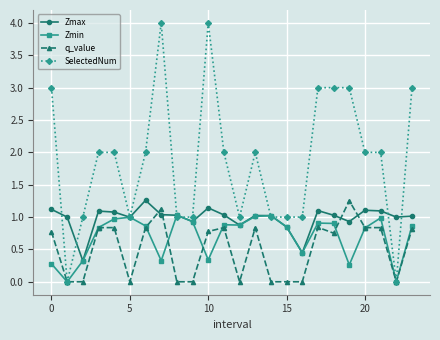

Which series has the largest total across all categories?

SelectedNum